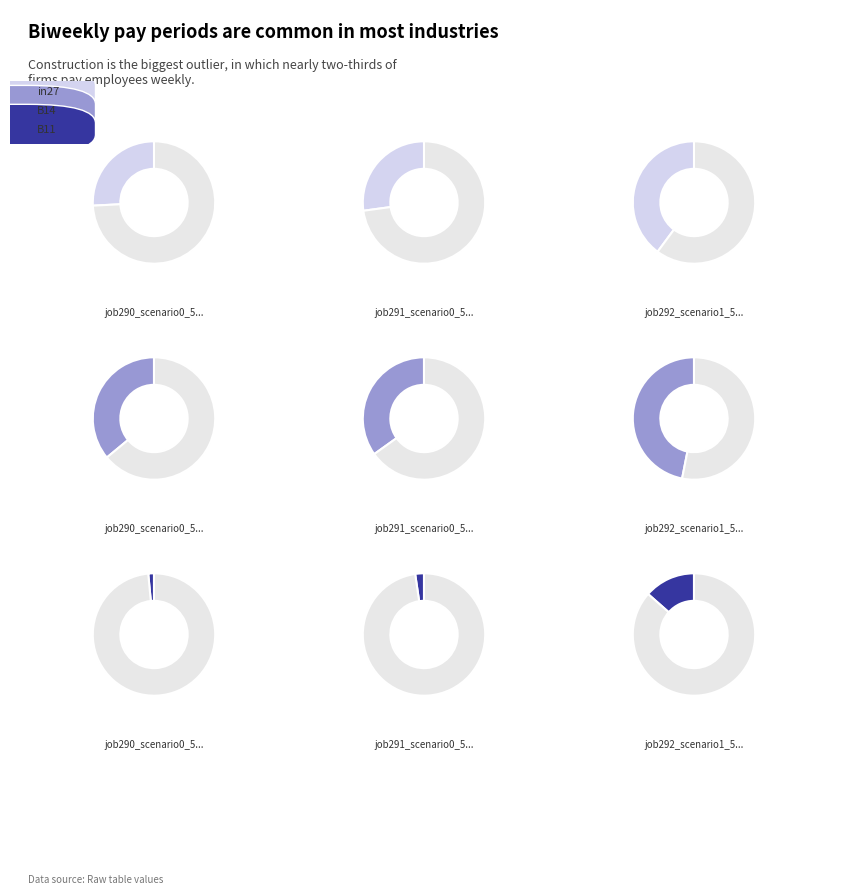

Which slice is the largest?

job292_scenario1_558